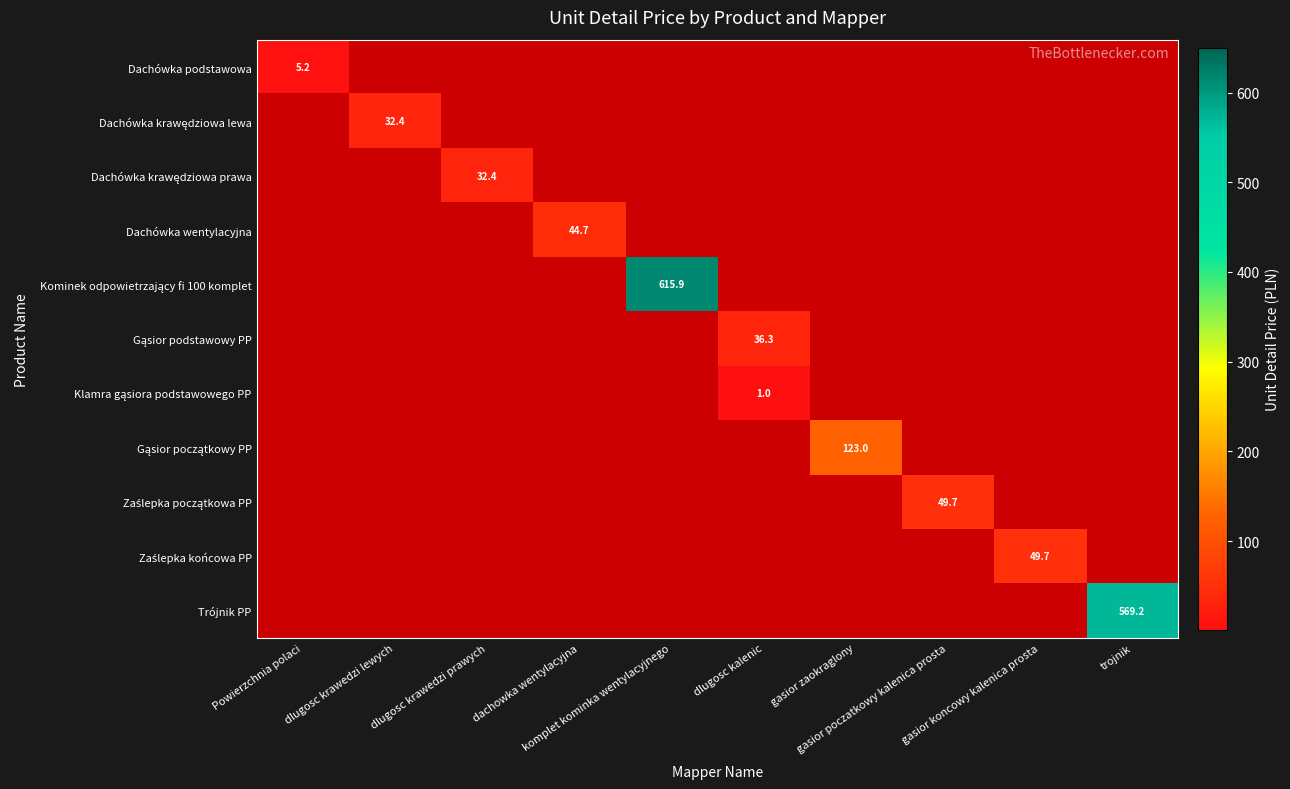

Is it true that Klamra gąsiora podstawowego PP equals -0.6 at gasior koncowy kalenica prosta?

False